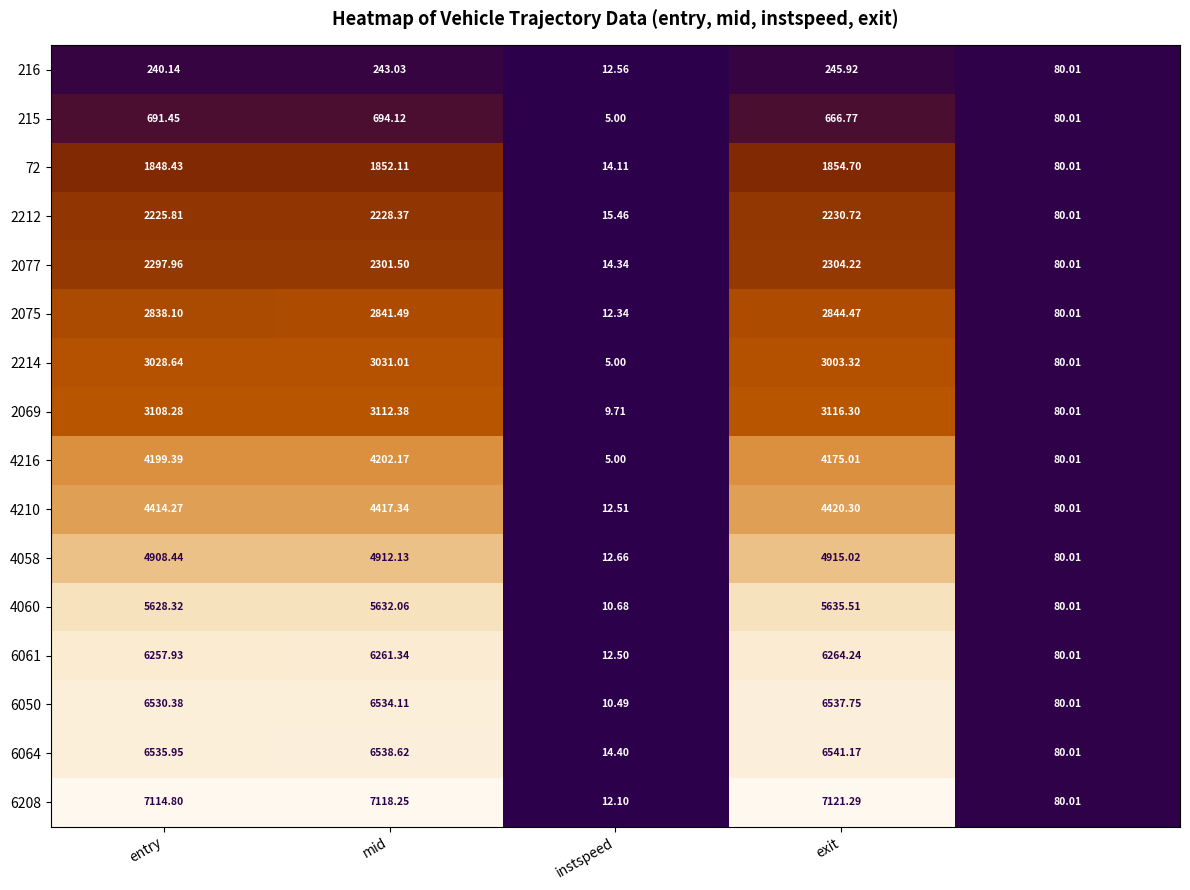

What is the greatest value displayed?

7121.3